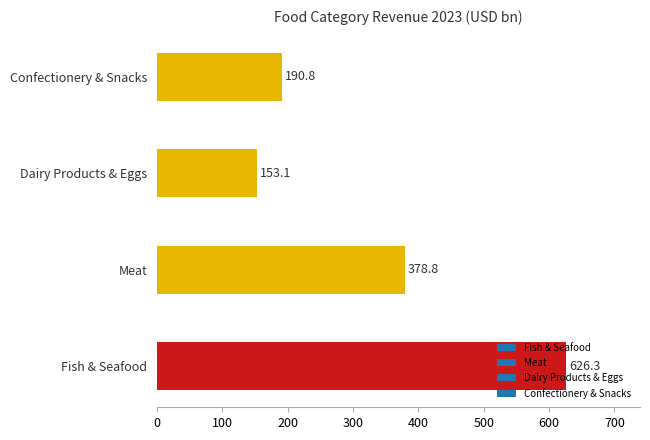

How many categories are shown in the chart?

4